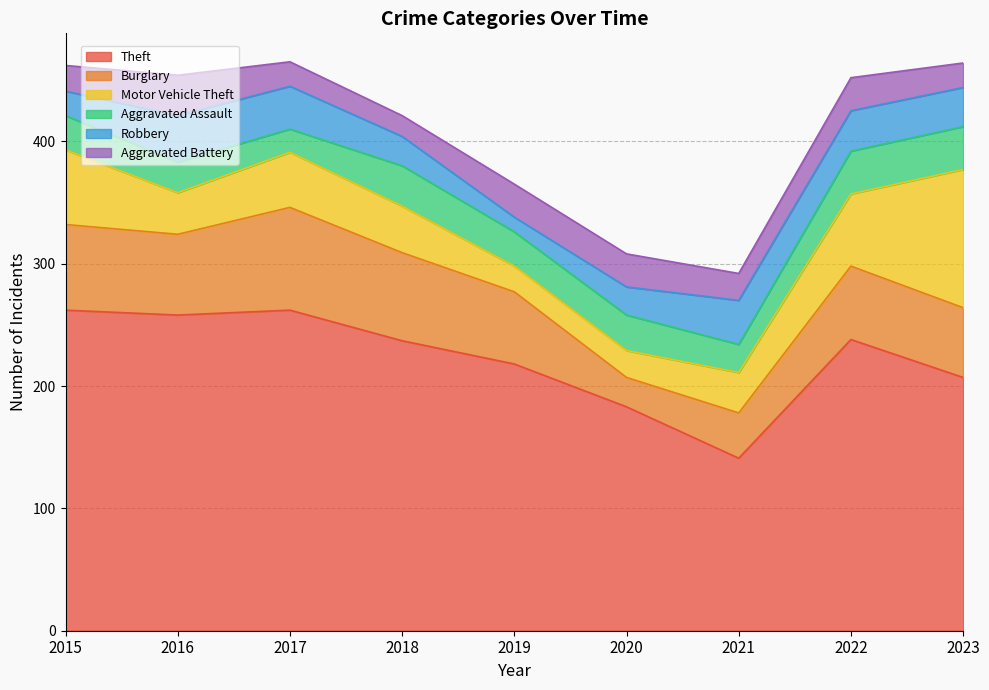

What is the minimum value for Theft?

141